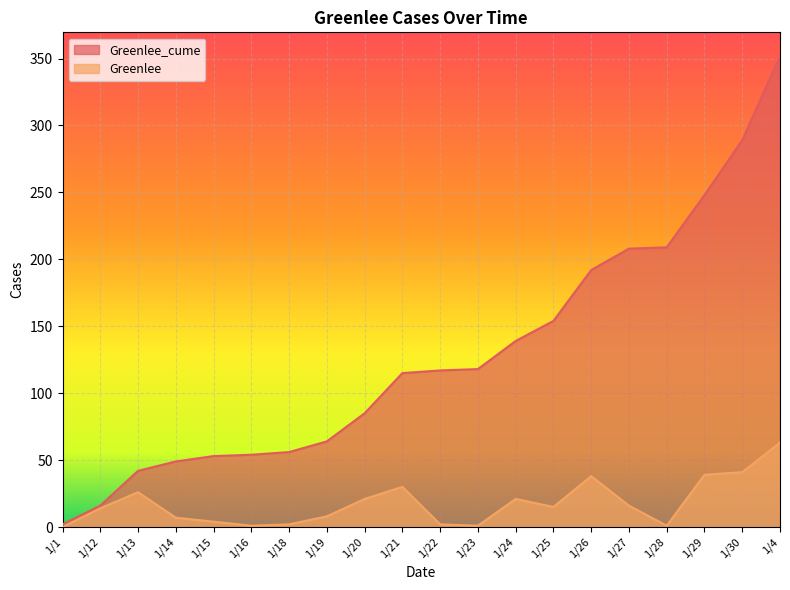

How many lines are shown in the chart?

2